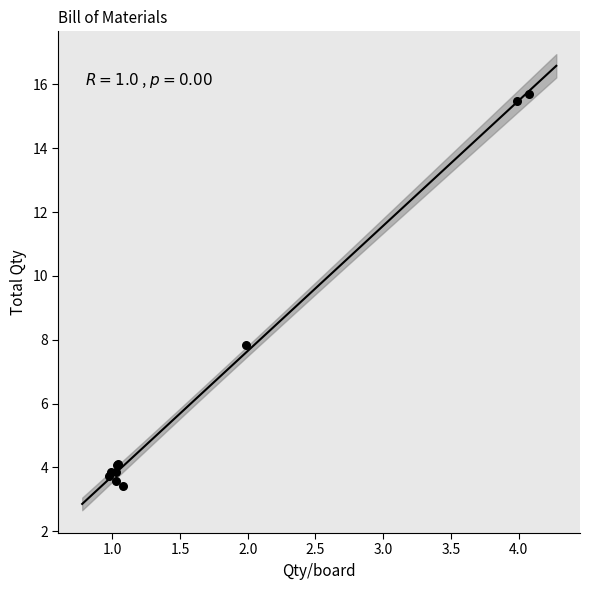

What Y value in the scatter plot is closest to 9?

7.8